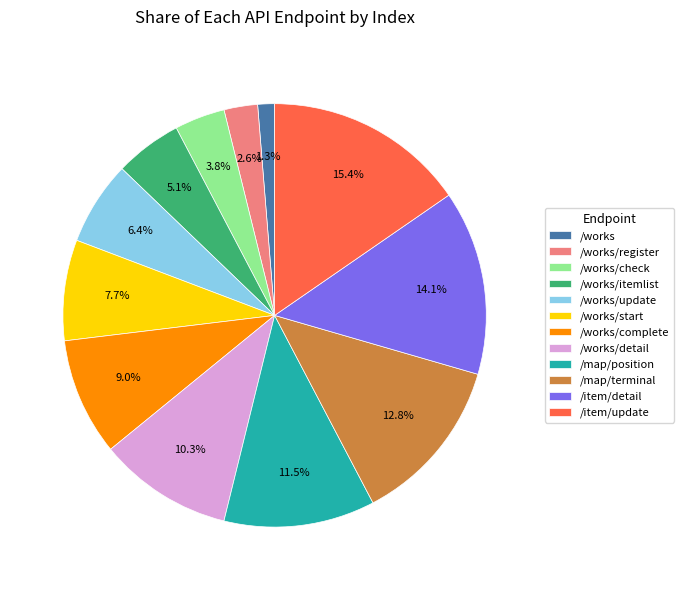

What percentage is the /works/update slice, to the nearest percent?

6%